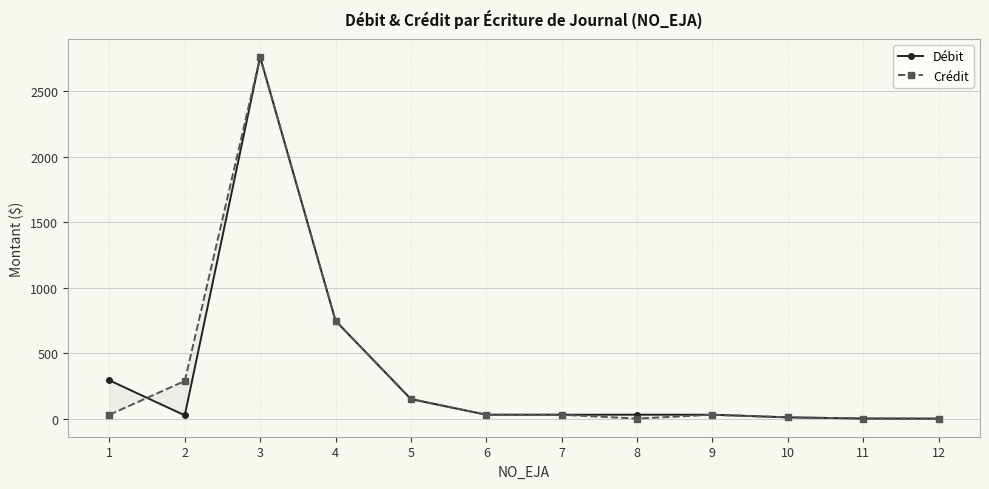

How many interior local peaks does the Débit series have?

2